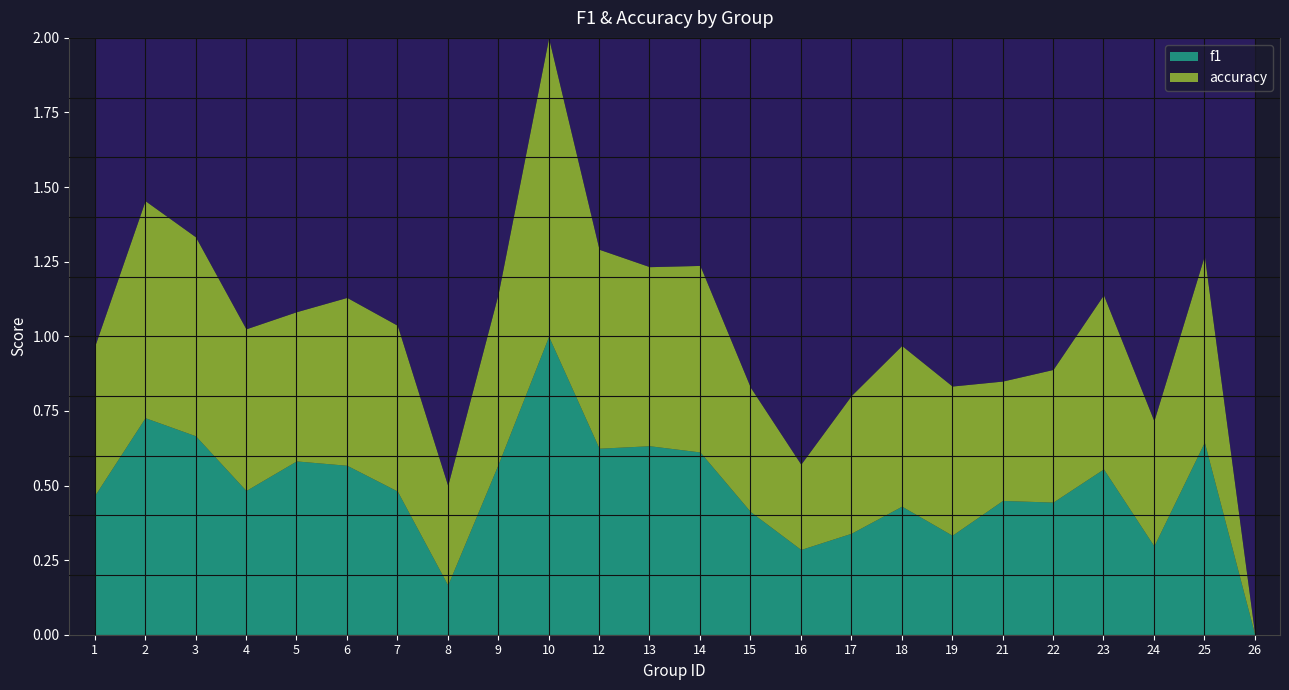

What are all the series names shown in the legend?

f1, accuracy